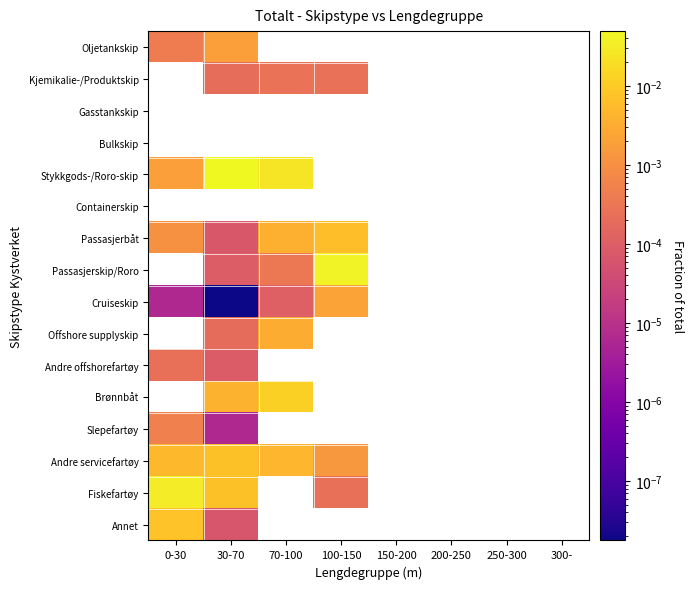

At how many categories does at least one series exceed 0?

4